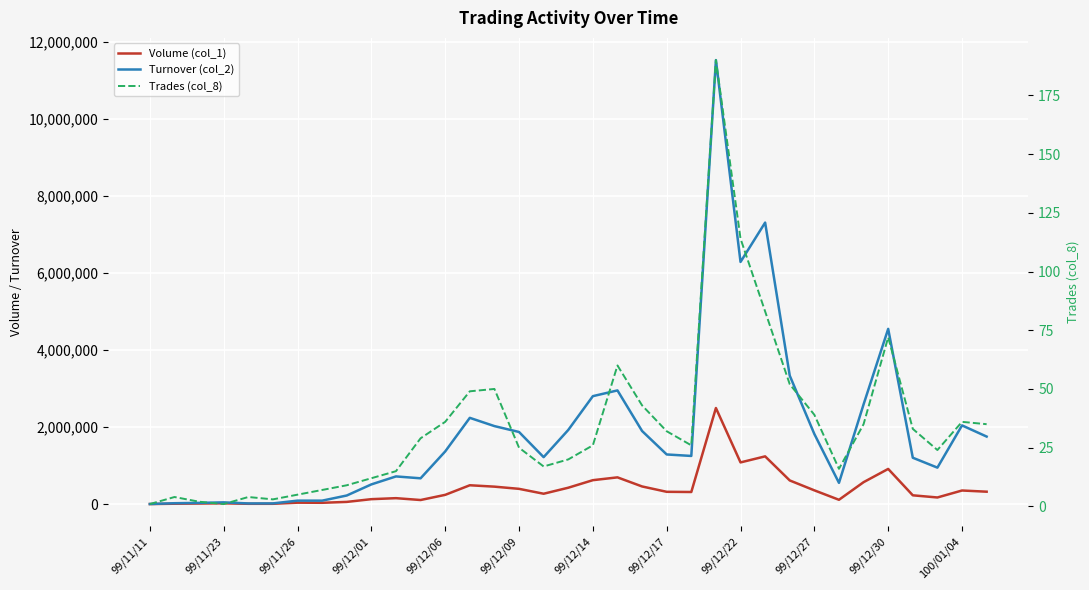

What is the value of the Volume (col_1) point at the 15th from the left?

453000